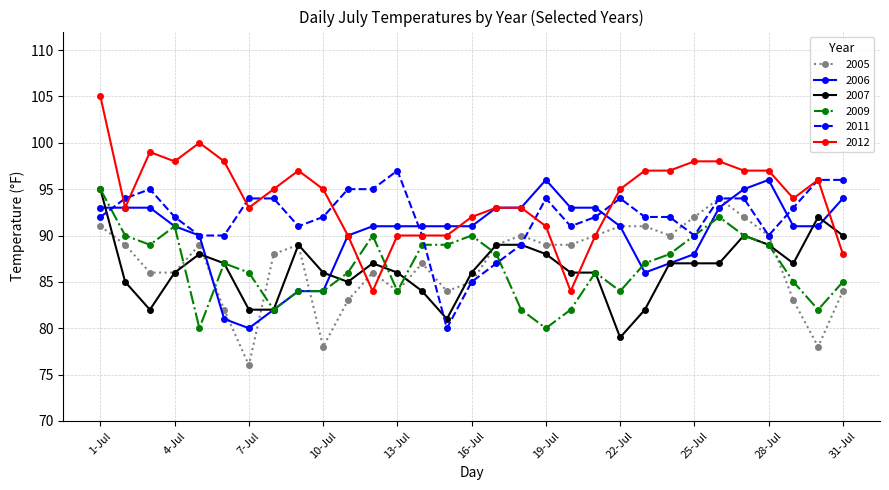

What is the value of the 2005 point at the 8th from the left?

88